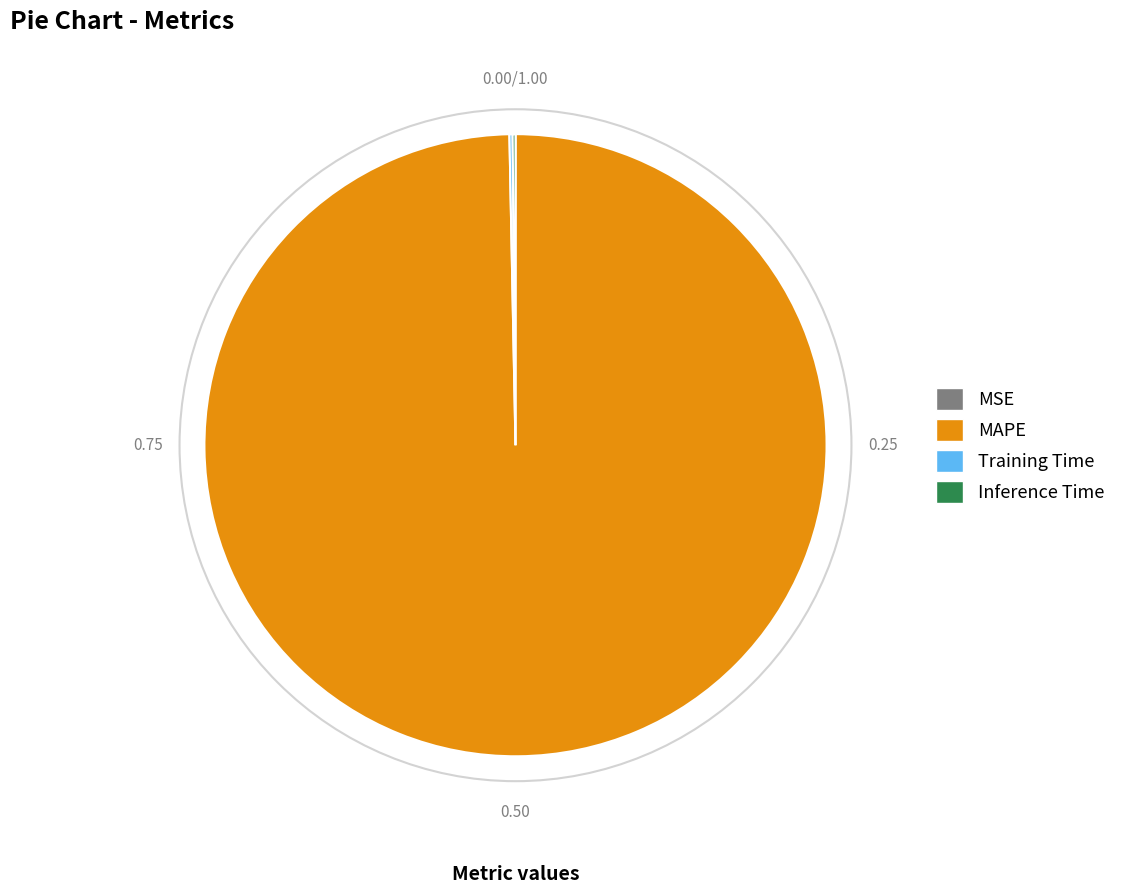

Does MAPE account for over 50% of the chart?

Yes